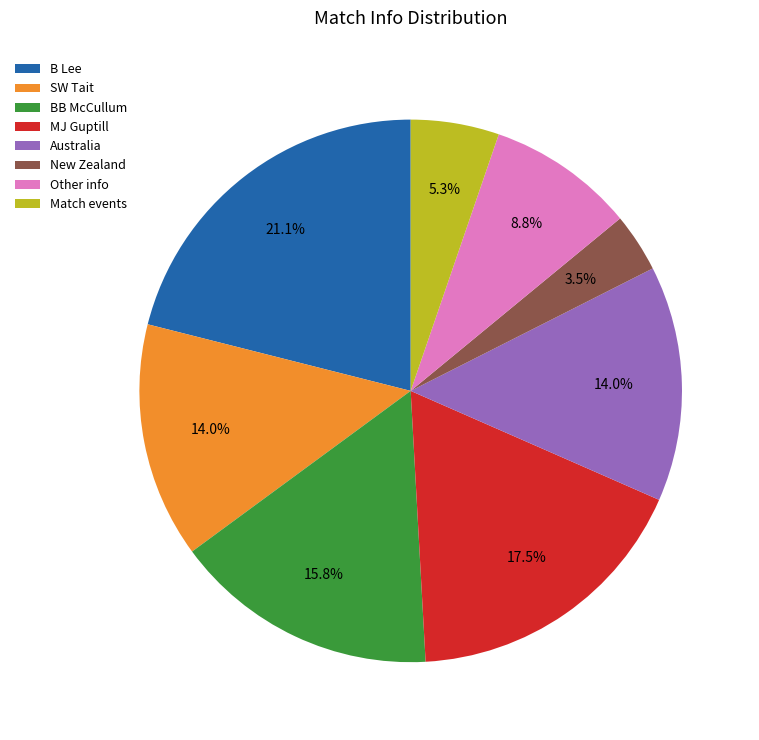

Which has a higher value, New Zealand or MJ Guptill?

MJ Guptill